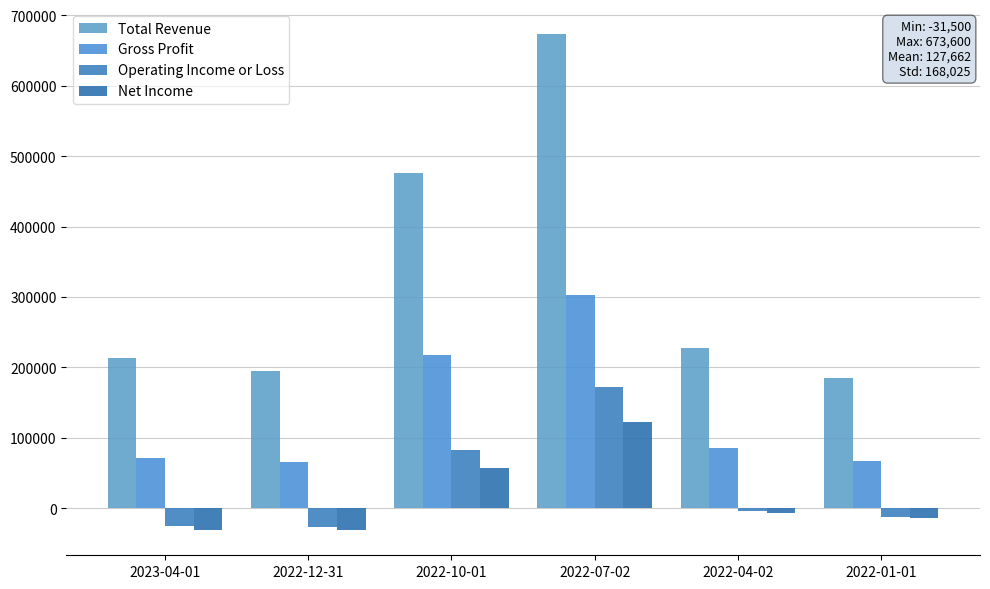

Where does the Gross Profit series first go above 85700?

2022-10-01